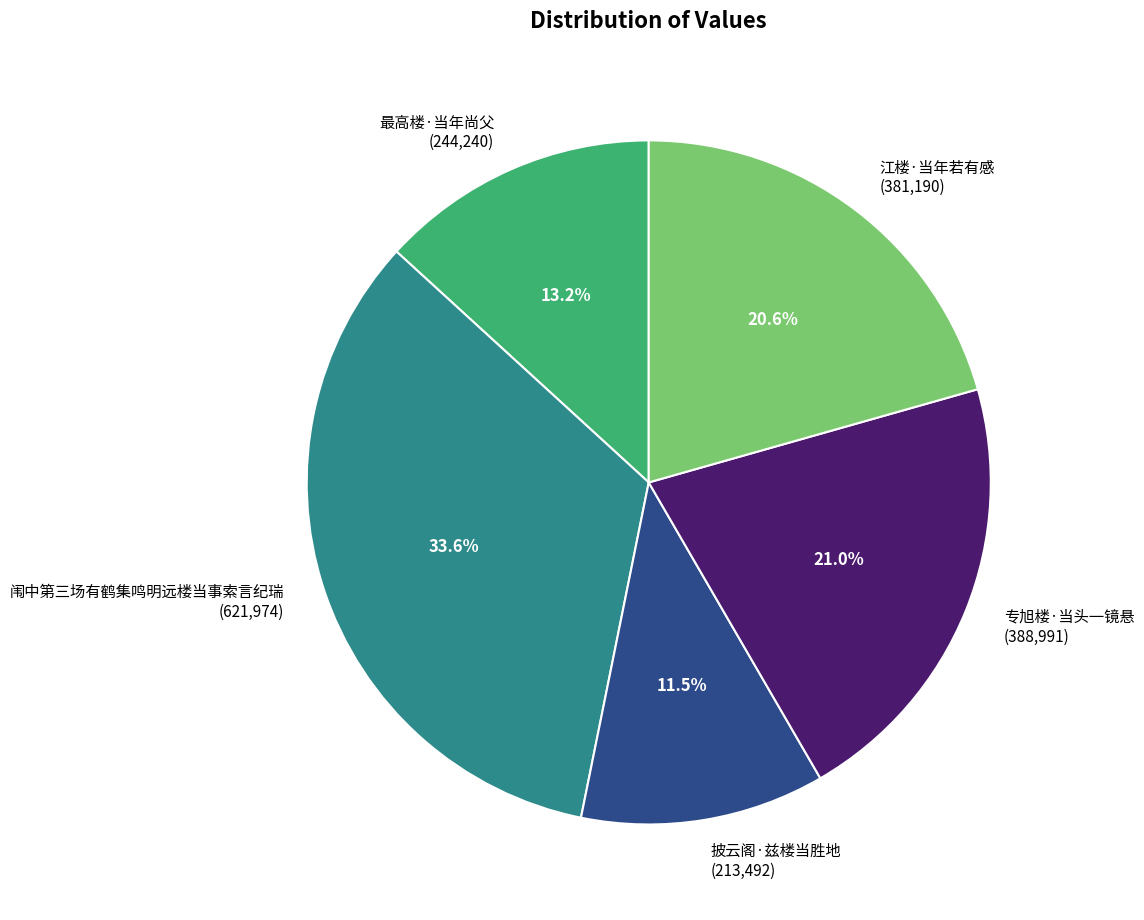

Do 最高楼·当年尚父 and 江楼·当年若有感 together represent more than half of the pie?

No